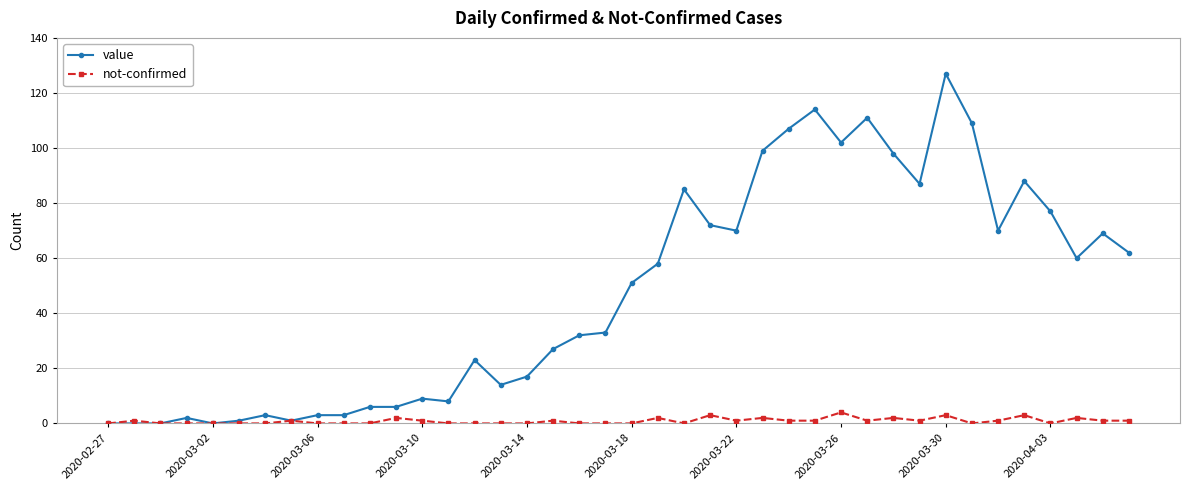

Rank the series by their maximum value, from highest to lowest.

value, not-confirmed